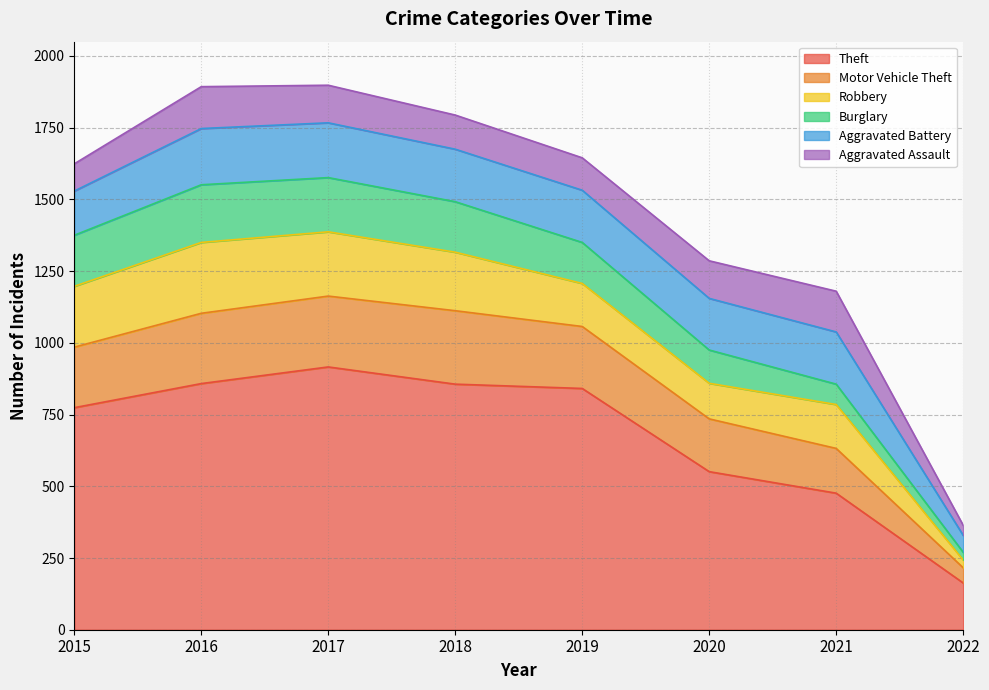

Does the chart have visible grid lines?

Yes